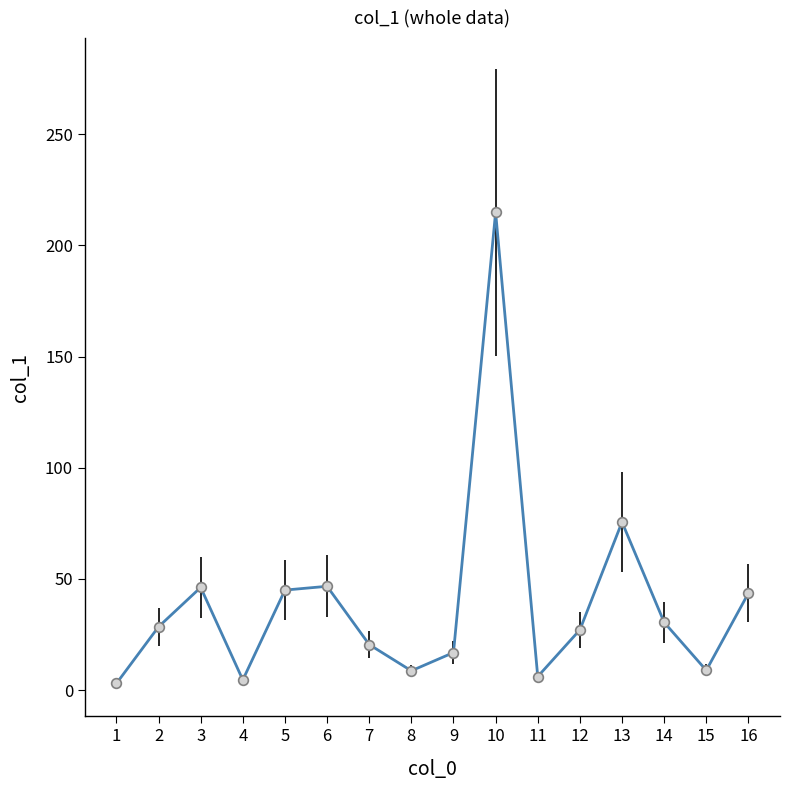

What is the change in value from 2 to 13?

+47.1